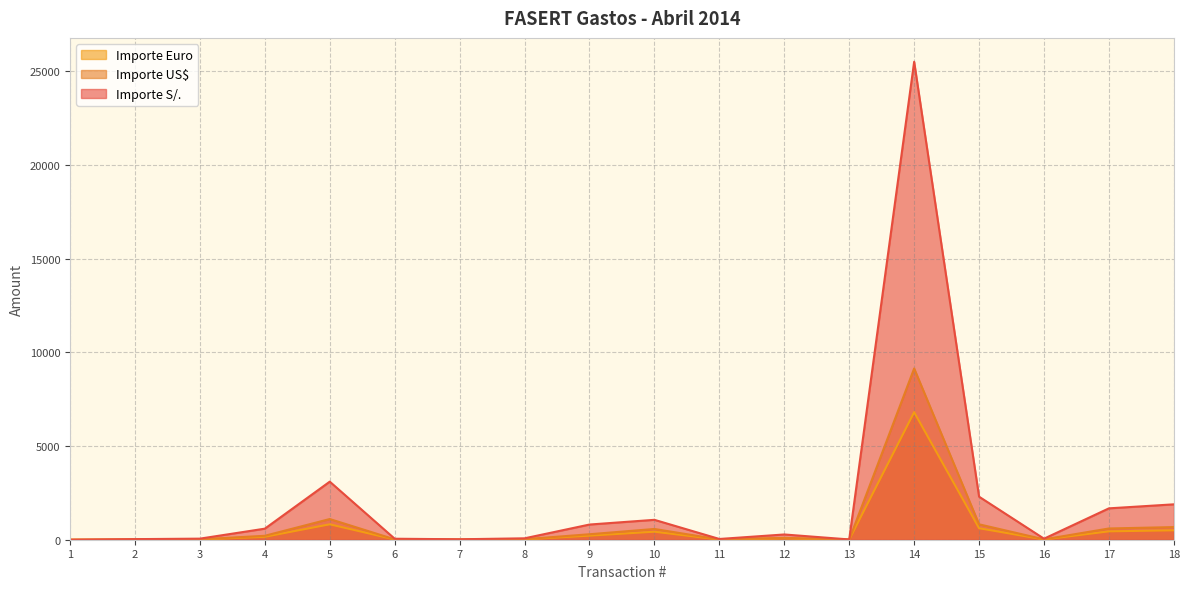

Rank the series at 18 from highest to lowest value.

Importe S/., Importe US$, Importe Euro